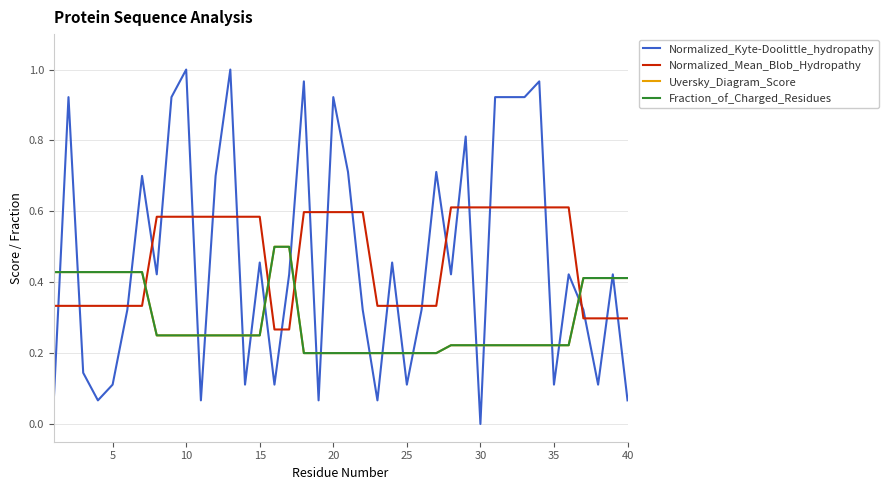

Is this an area chart (filled region under the line)?

No